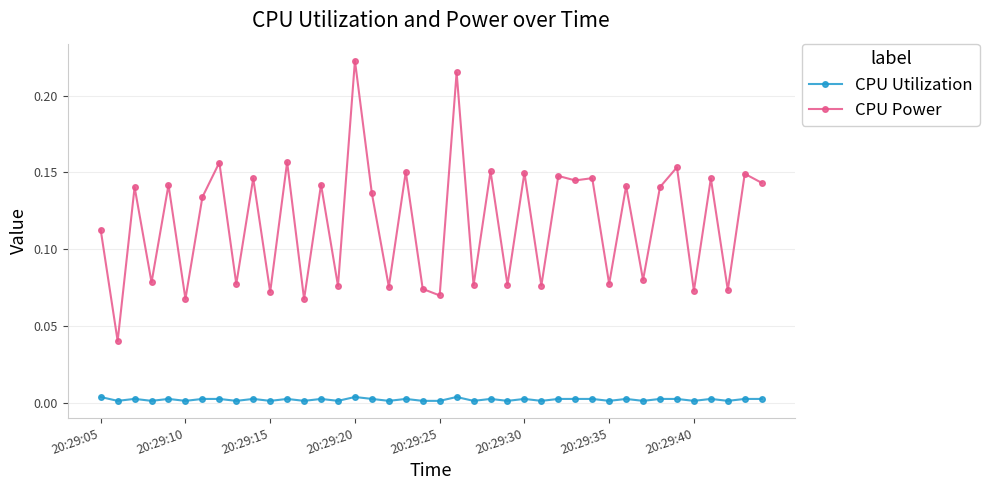

True or false: CPU Power has more than 1 interior local peaks.

True